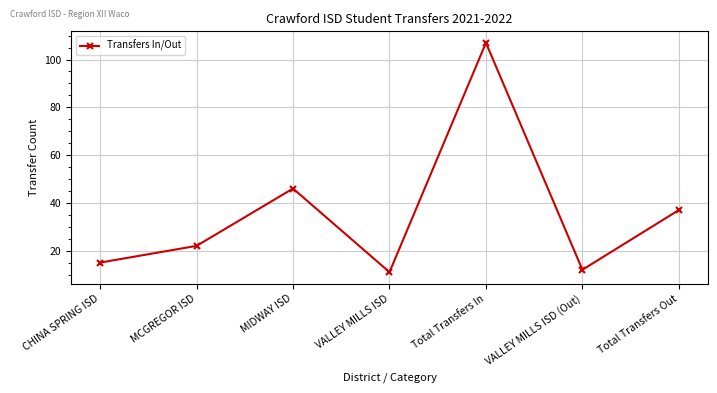

True or false: the data shows 4 at VALLEY MILLS ISD (Out).

False